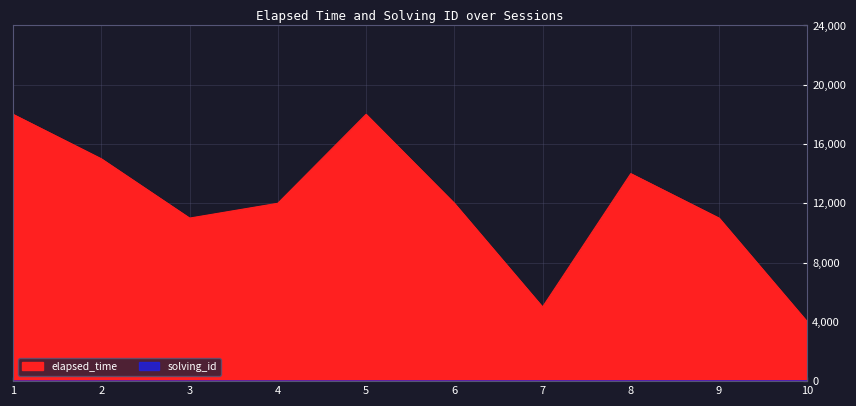

Reading right to left, extract all data points from this chart.

elapsed_time: 4000	11000	14000	5000	12000	18000	12000	11000	15000	18000
solving_id: 10	9	8	7	6	5	4	3	2	1